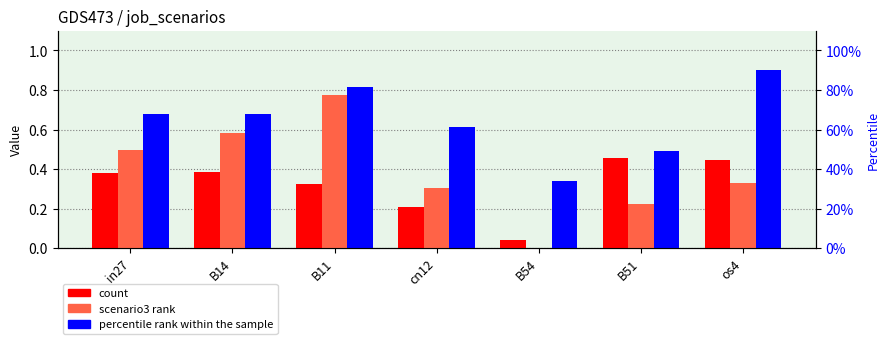

How many bars are there in each group?

3